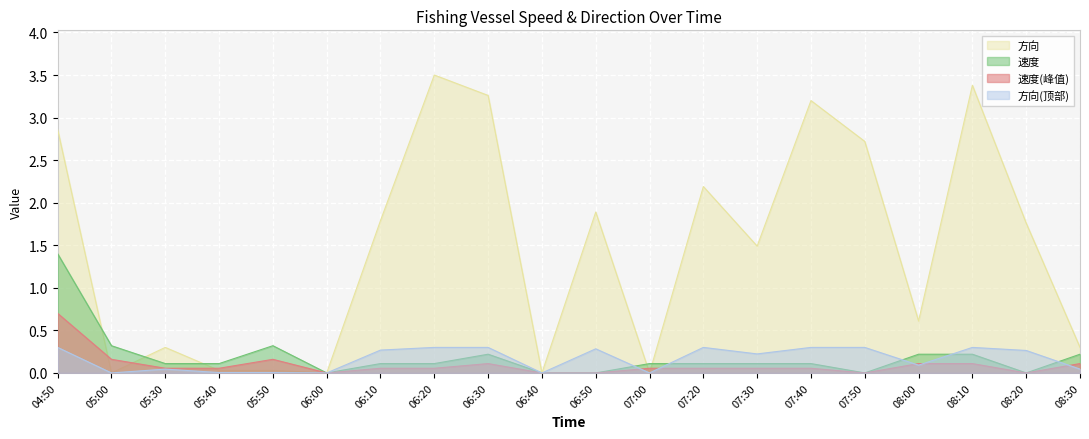

How many values in the 方向 series are below 1?

9